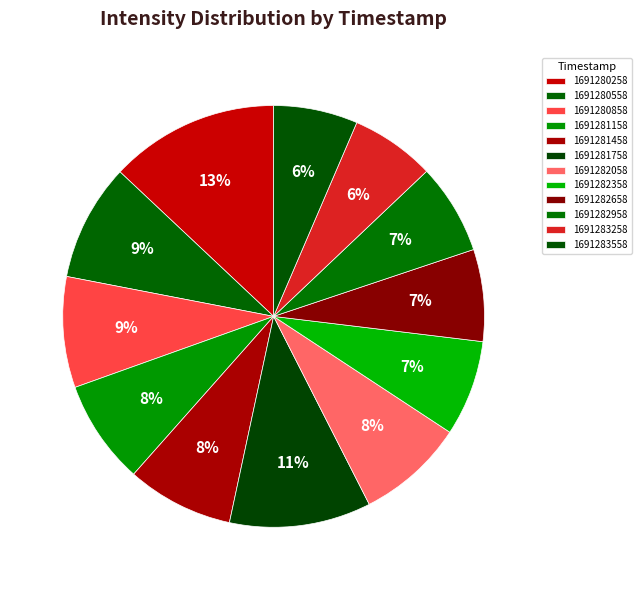

Is there any slice that represents more than half of the pie?

No